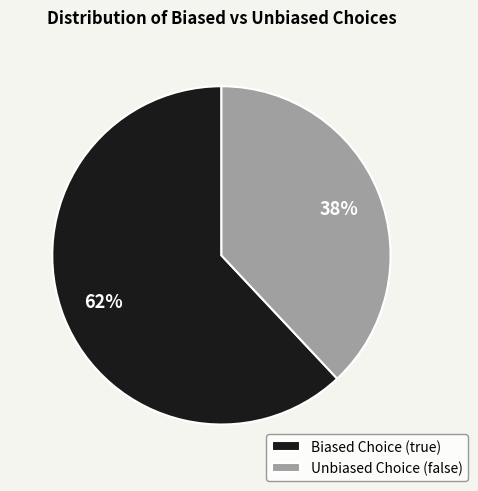

Rank the categories by value from lowest to highest.

Unbiased Choice (false), Biased Choice (true)